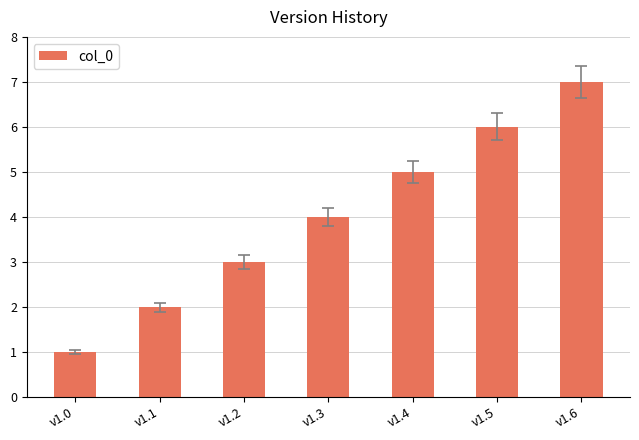

What is the sum of the values at v1.4 and v1.3?

9